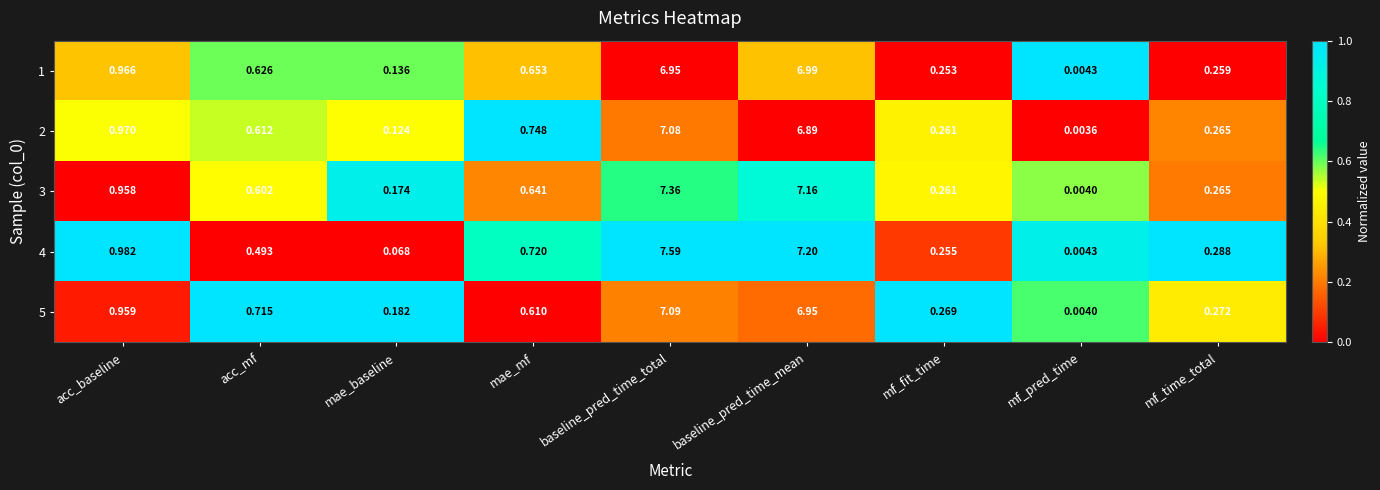

Which category has the highest value in the 5 series?

baseline_pred_time_total